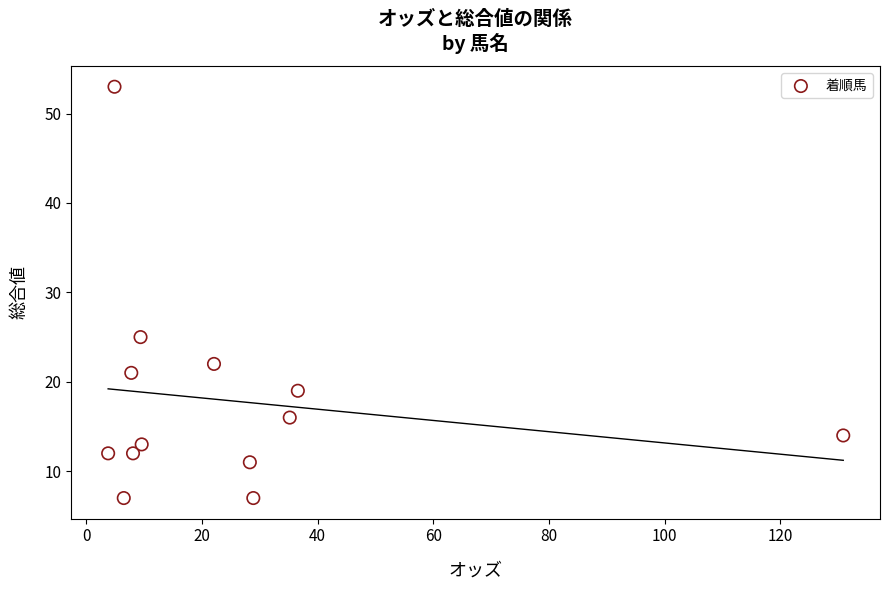

What Y value in the scatter plot is closest to 30?

25